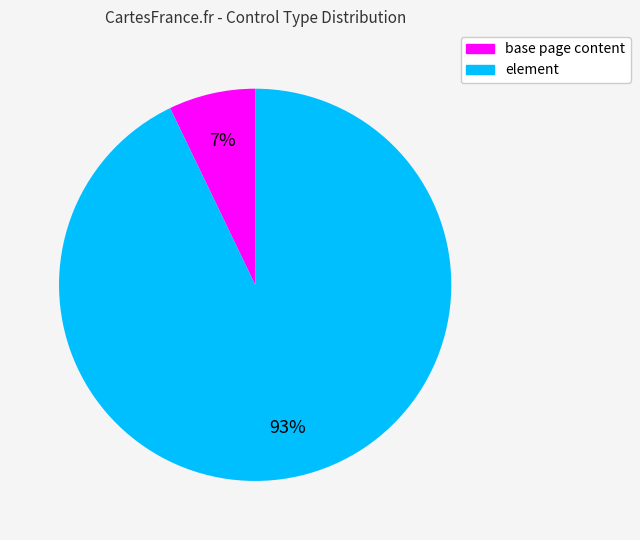

What percentage is the element slice, to the nearest percent?

93%